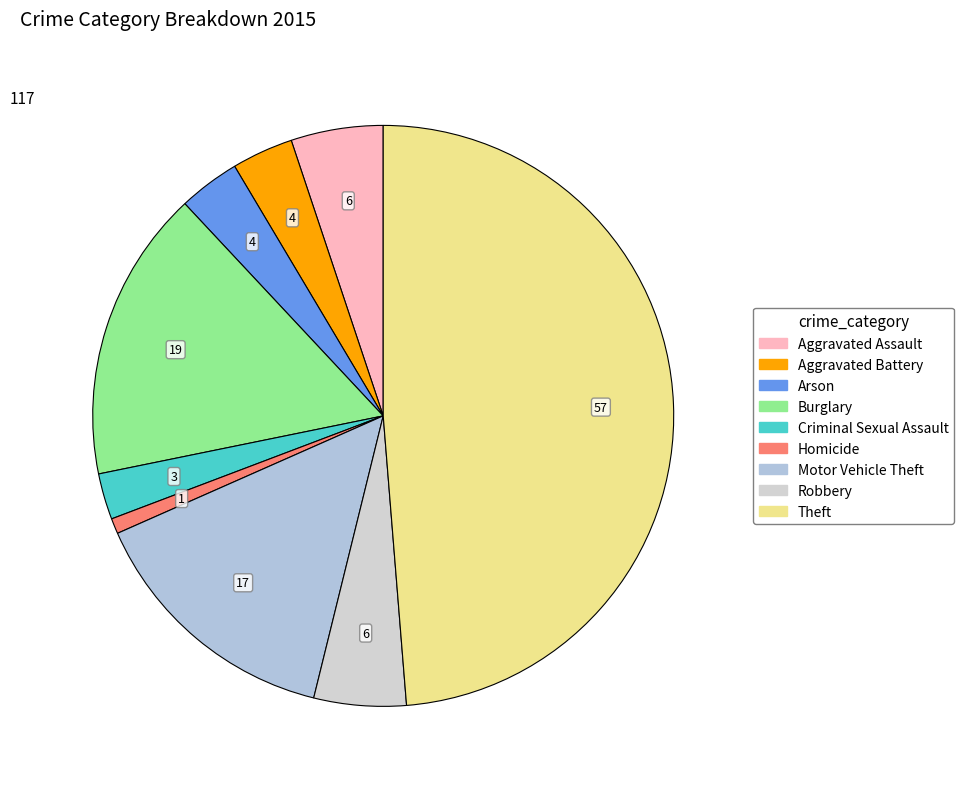

Is it true that Motor Vehicle Theft is 6% of the pie?

False